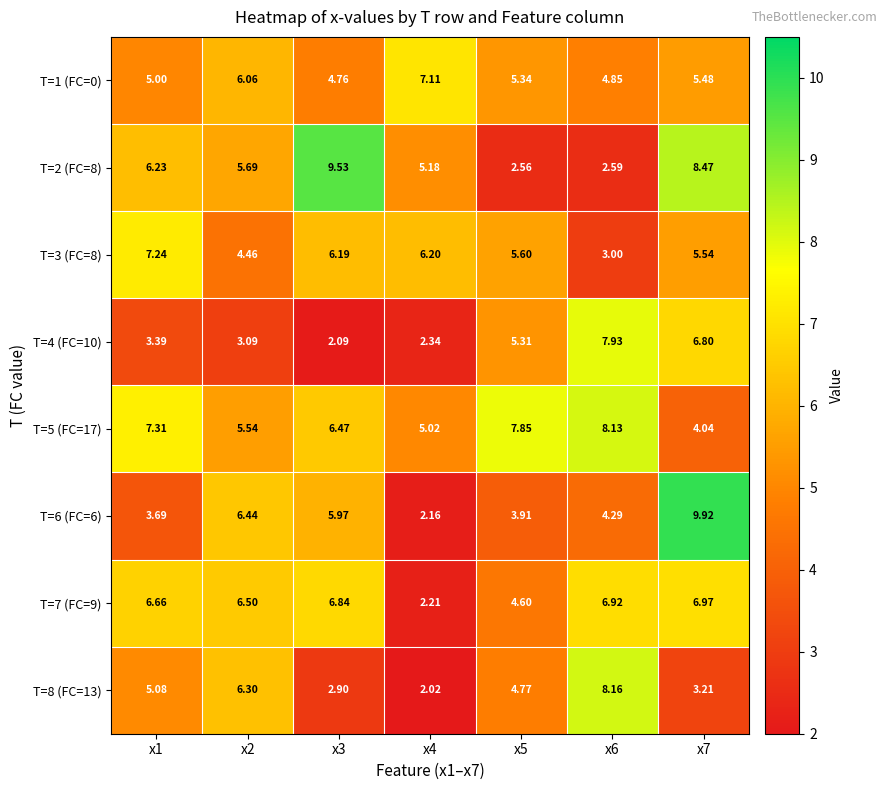

How many series are shown in this chart?

8